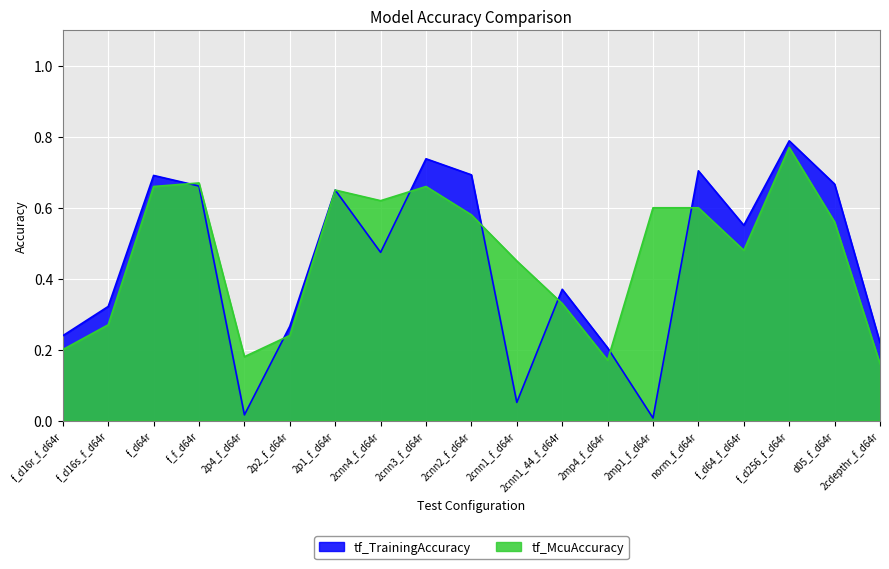

How many times do tf_TrainingAccuracy and tf_McuAccuracy cross each other?

8